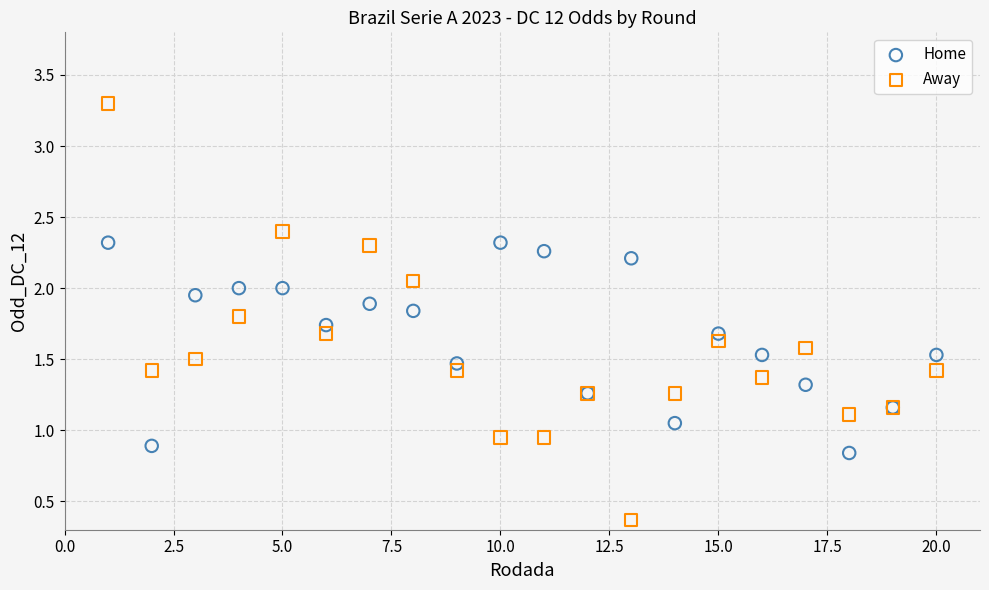

Which series reaches the minimum Y coordinate?

Away